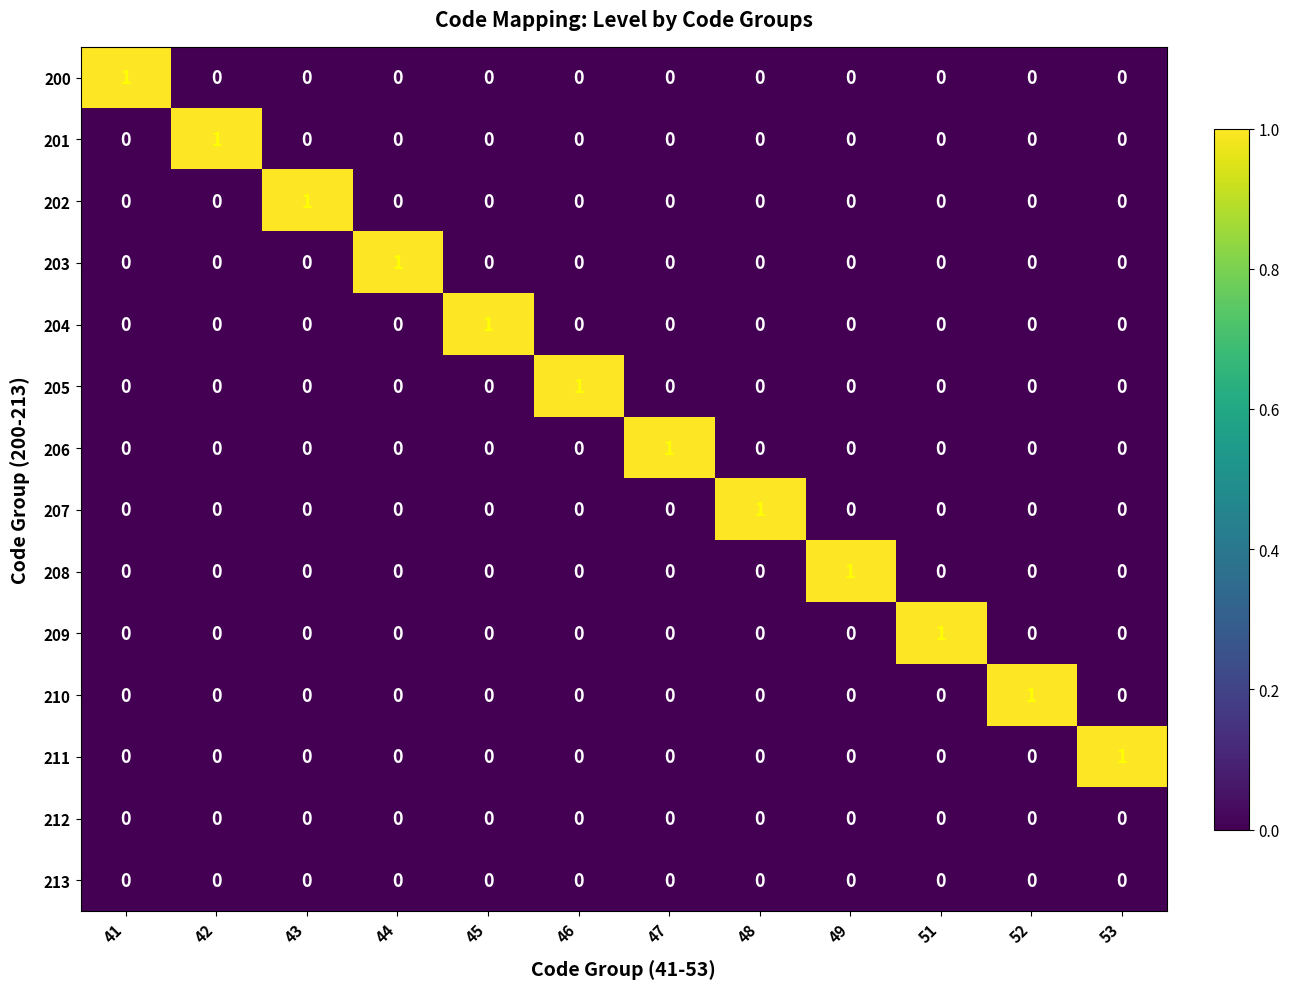

True or false: 204 has a value of 1 at 44.

False